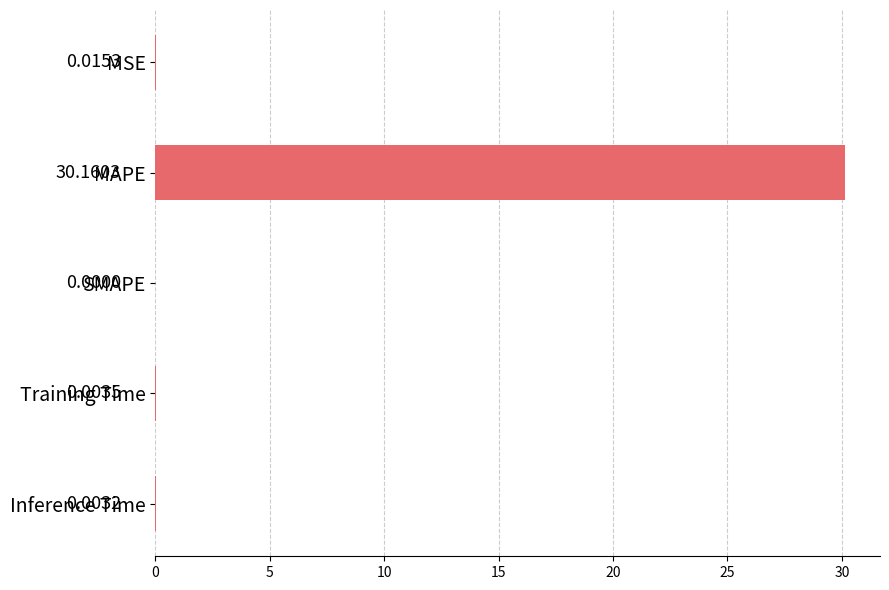

Which label corresponds to the largest value in the chart?

MAPE